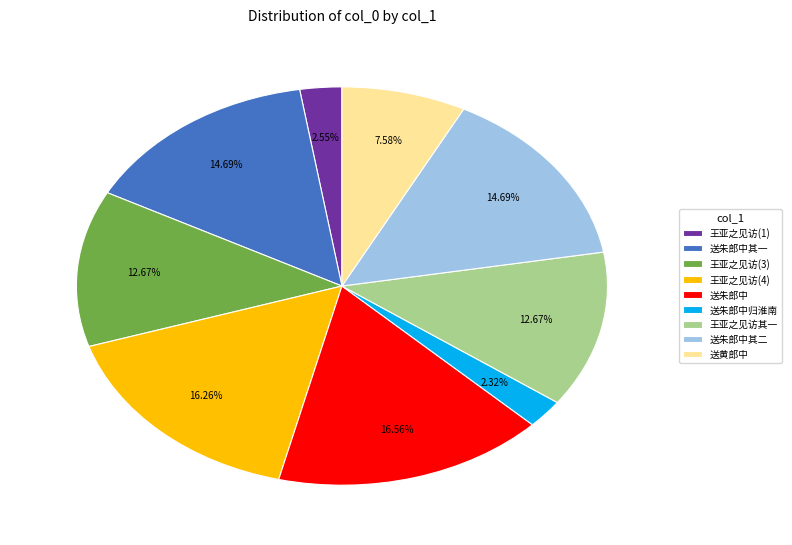

Count the number of slices in the pie.

9